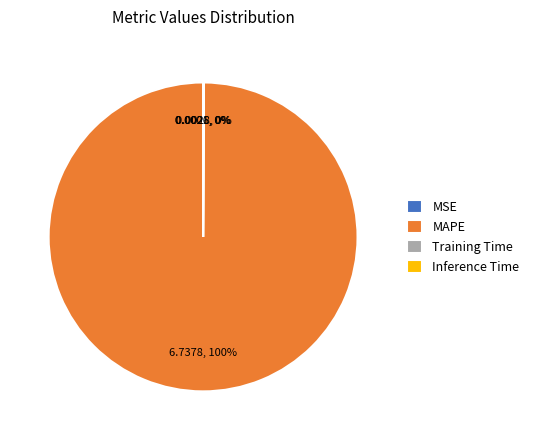

Which slice represents more than half of the pie?

MAPE